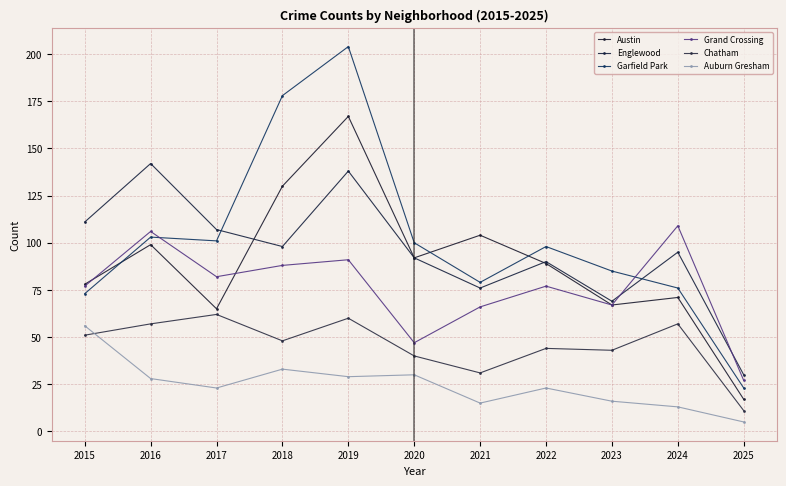

The Chatham series shows 57 at 2024. True or false?

True